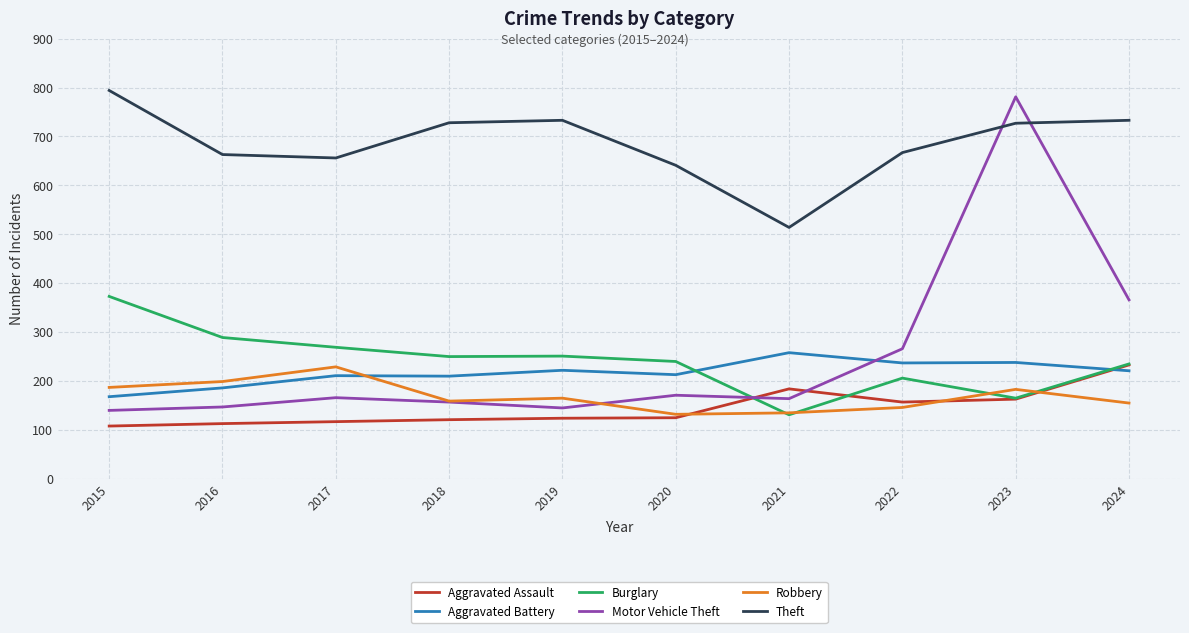

Count the number of categories in the chart.

10